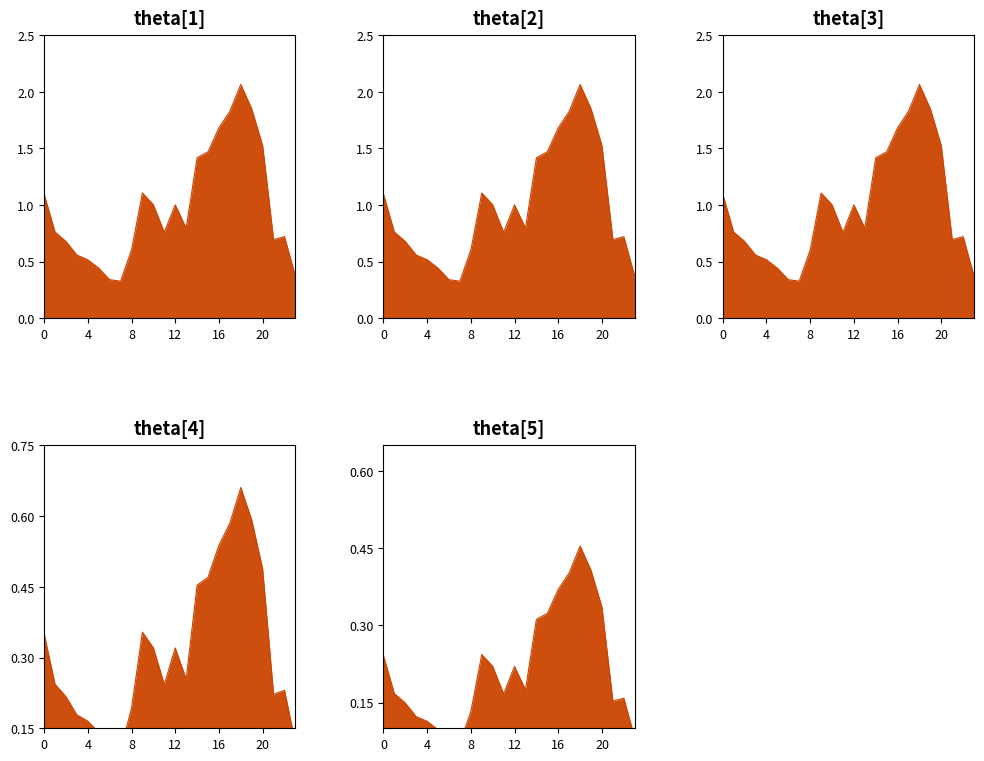

What is the average value of the theta[1]_line series?

1.0